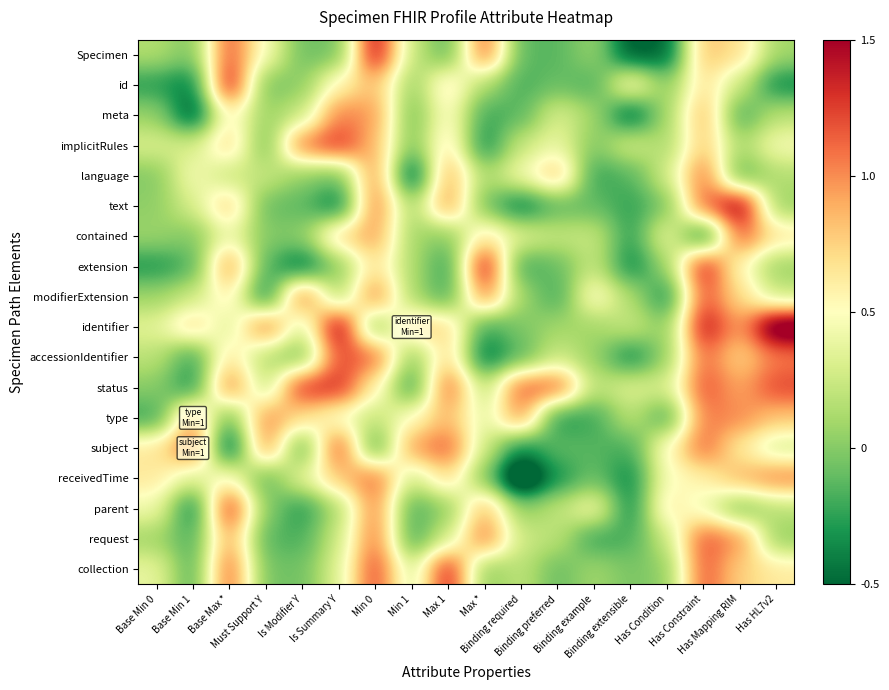

Which has a higher value, Is Modifier Y or Has Constraint?

Has Constraint